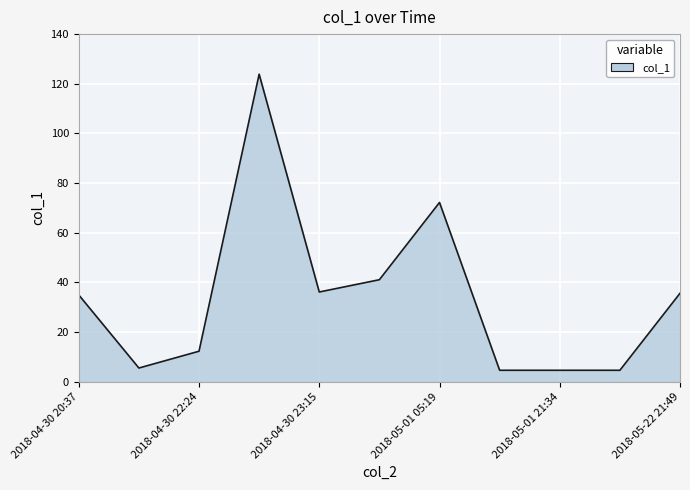

What is the difference between the maximum and minimum values?

119.3